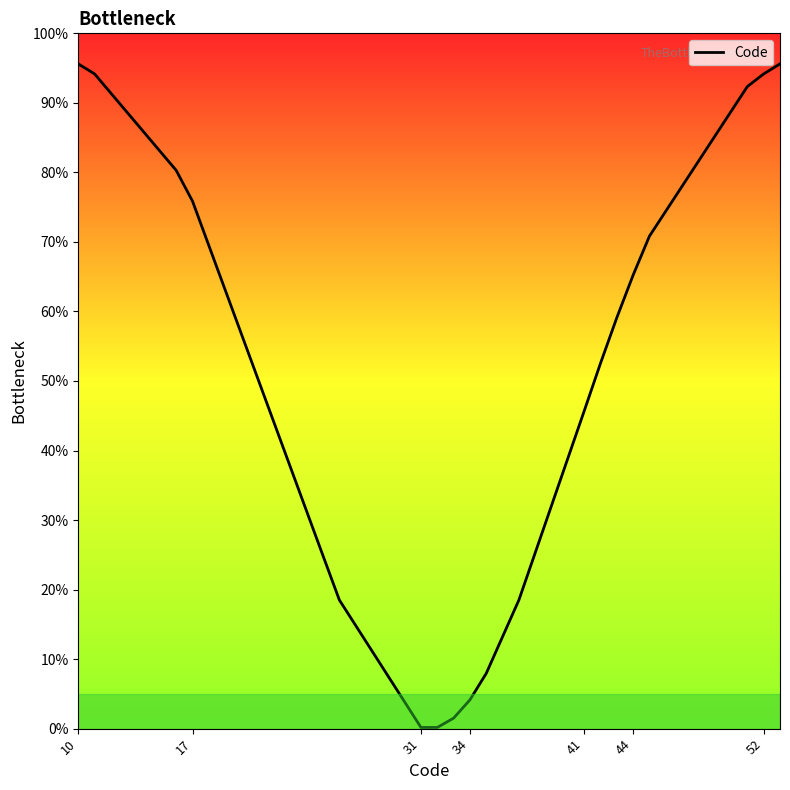

What is the maximum value shown in the chart?

95.6